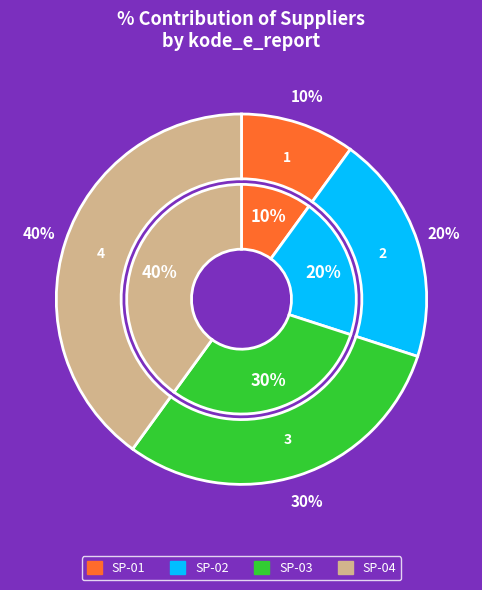

True or false: SP-01 accounts for 10% of the total.

True